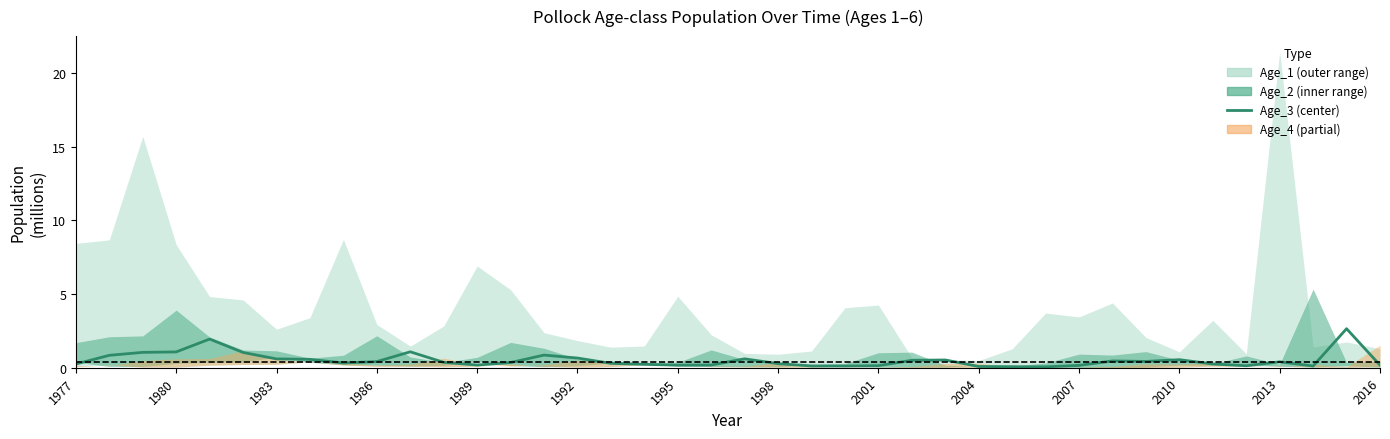

Reading left to right, extract all data points from this chart.

0.2	0.8	1.0	1.1	1.9	1.0	0.6	0.6	0.3	0.4	1.1	0.4	0.2	0.4	0.9	0.7	0.3	0.2	0.2	0.2	0.6	0.3	0.1	0.1	0.1	0.5	0.5	0.1	0.1	0.1	0.2	0.5	0.4	0.5	0.3	0.1	0.4	0.1	2.6	0.2